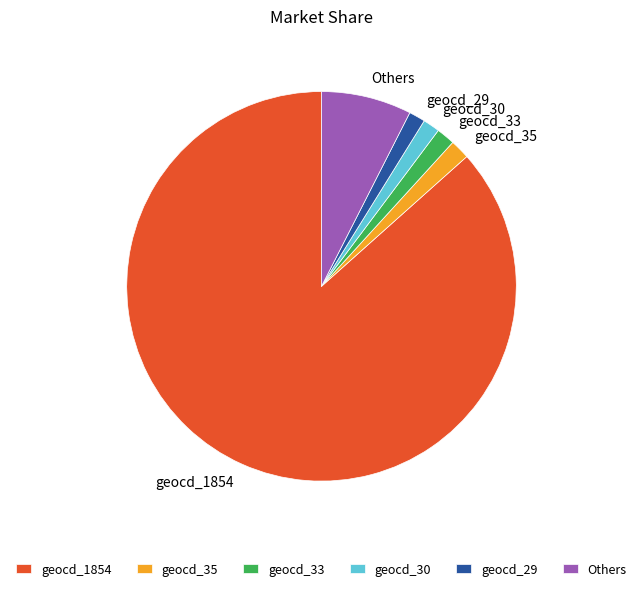

What is the majority slice?

geocd_1854